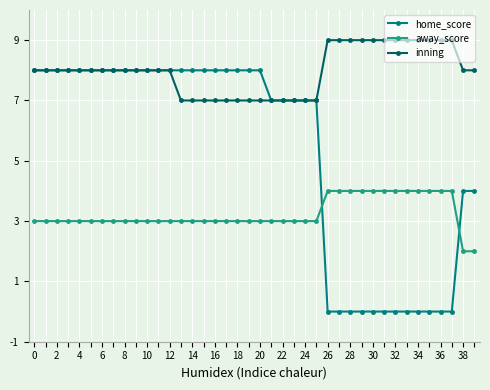

Rank the series by their average value, from lowest to highest.

away_score, home_score, inning